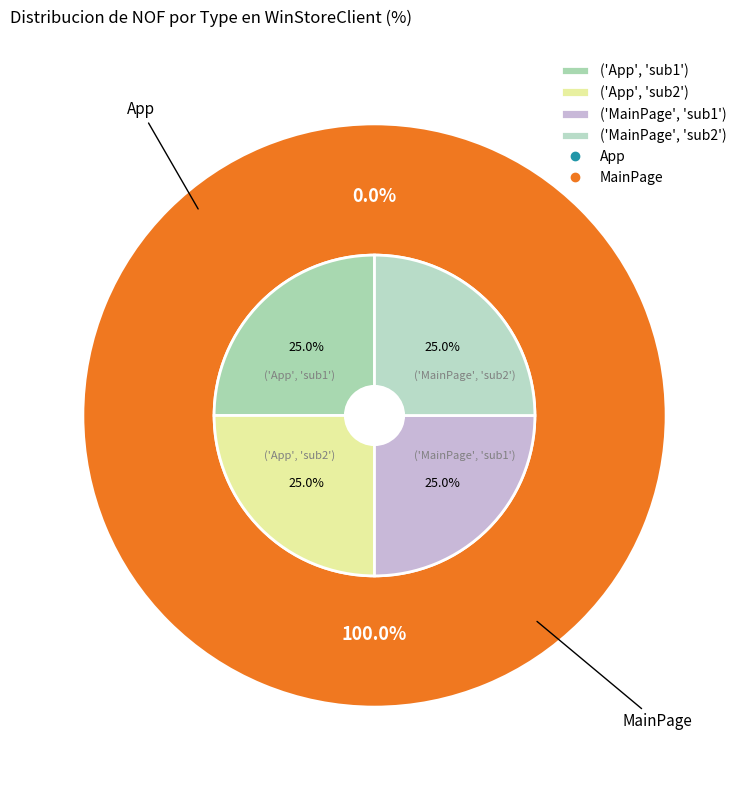

To the nearest percent, what is the difference between the largest and smallest slice percentages?

100%